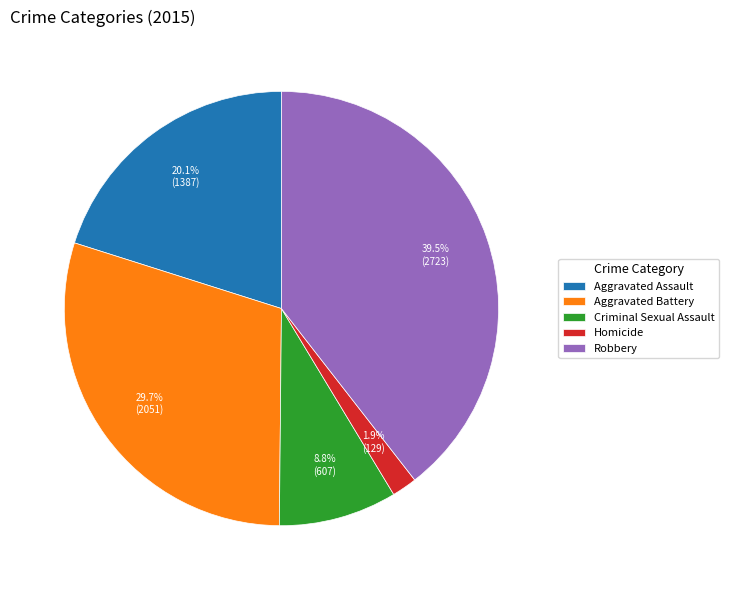

To the nearest percent, what is the difference between the Homicide and Aggravated Assault slice percentages?

18%